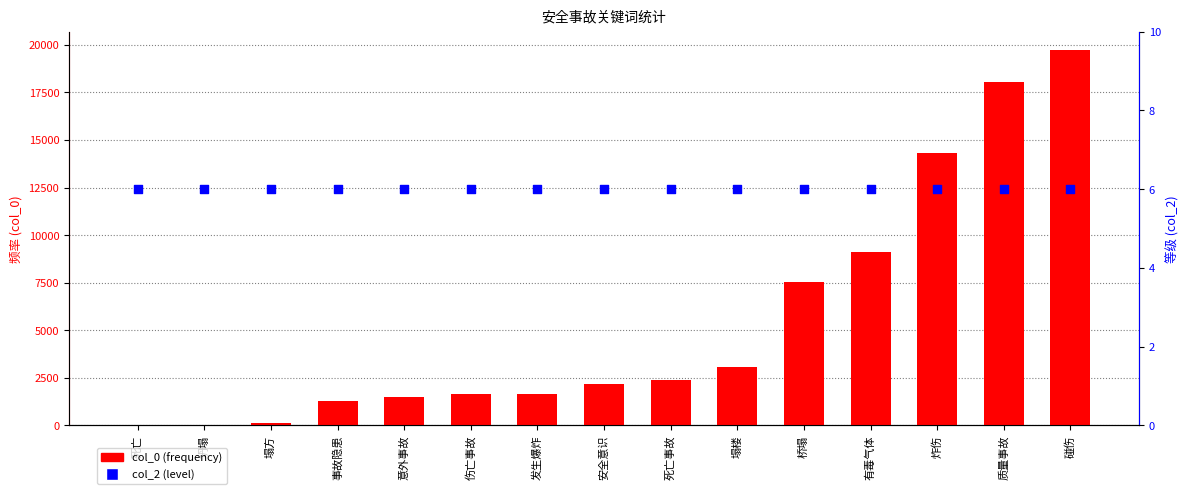

Which series has the largest Y range (max minus min)?

col_0 (frequency)